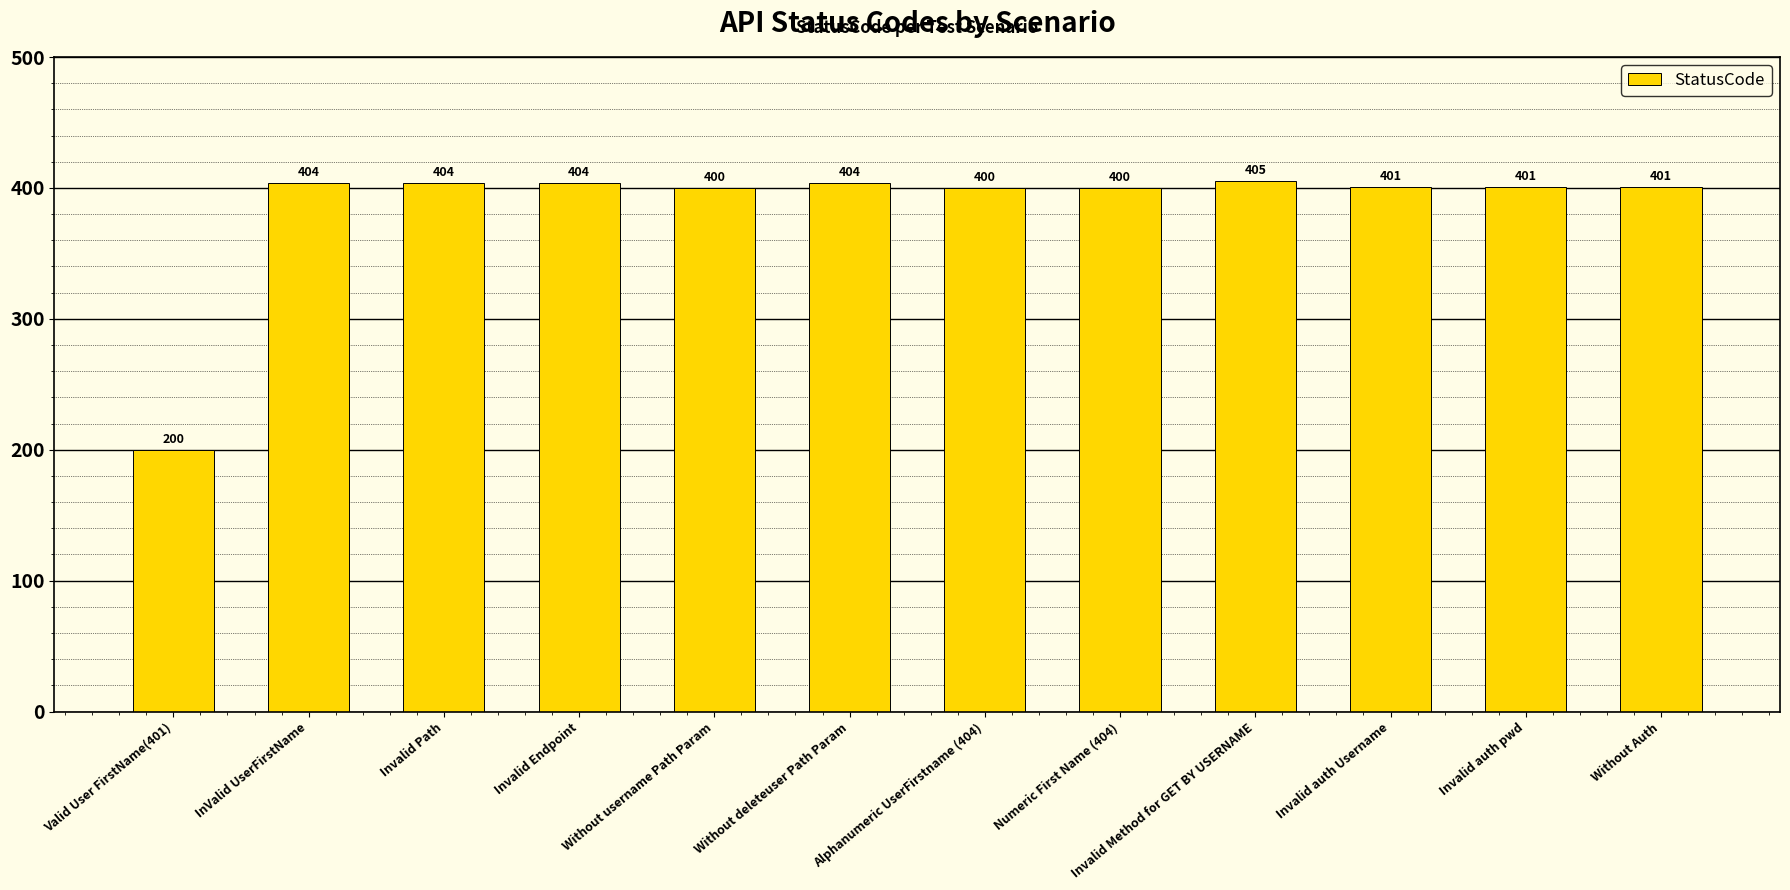

What is the average value?

385